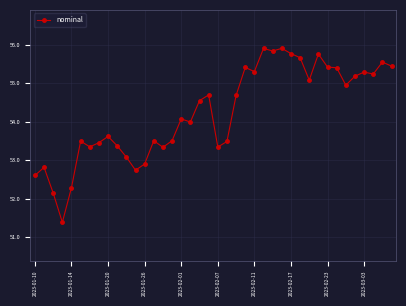

What is the value of the 5th point from the left?

52.3